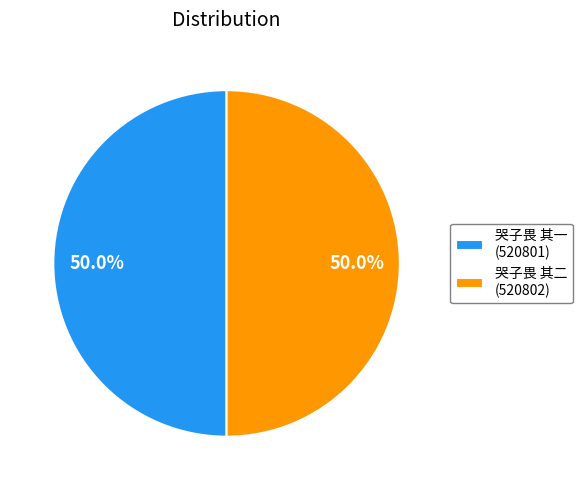

How many slices are in this pie chart?

2